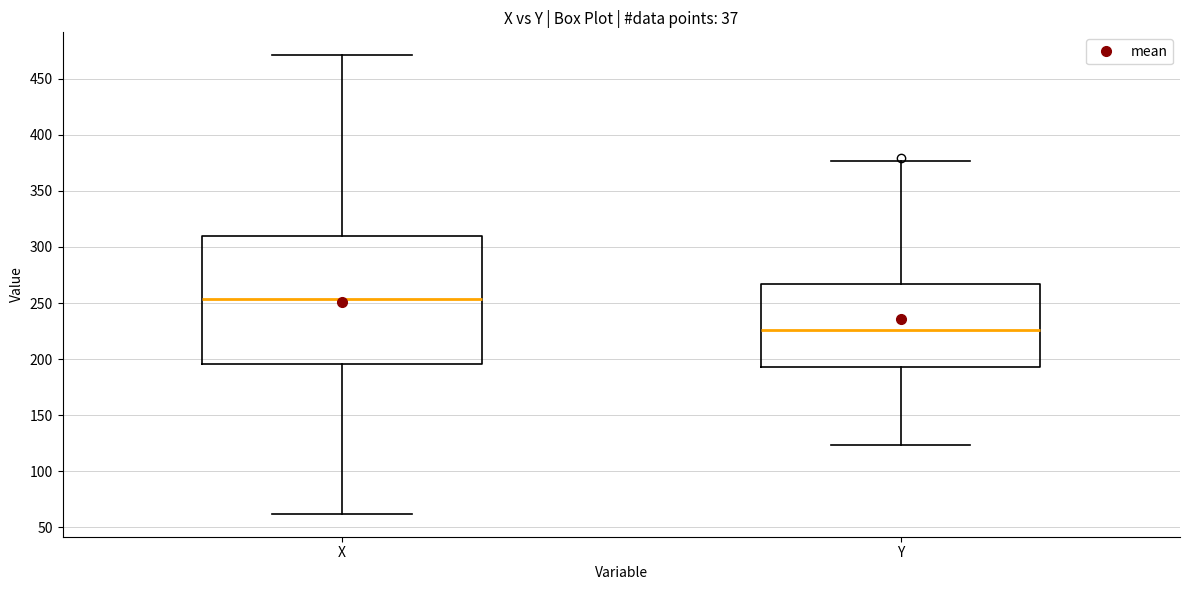

Which box has the lowest median line?

Y